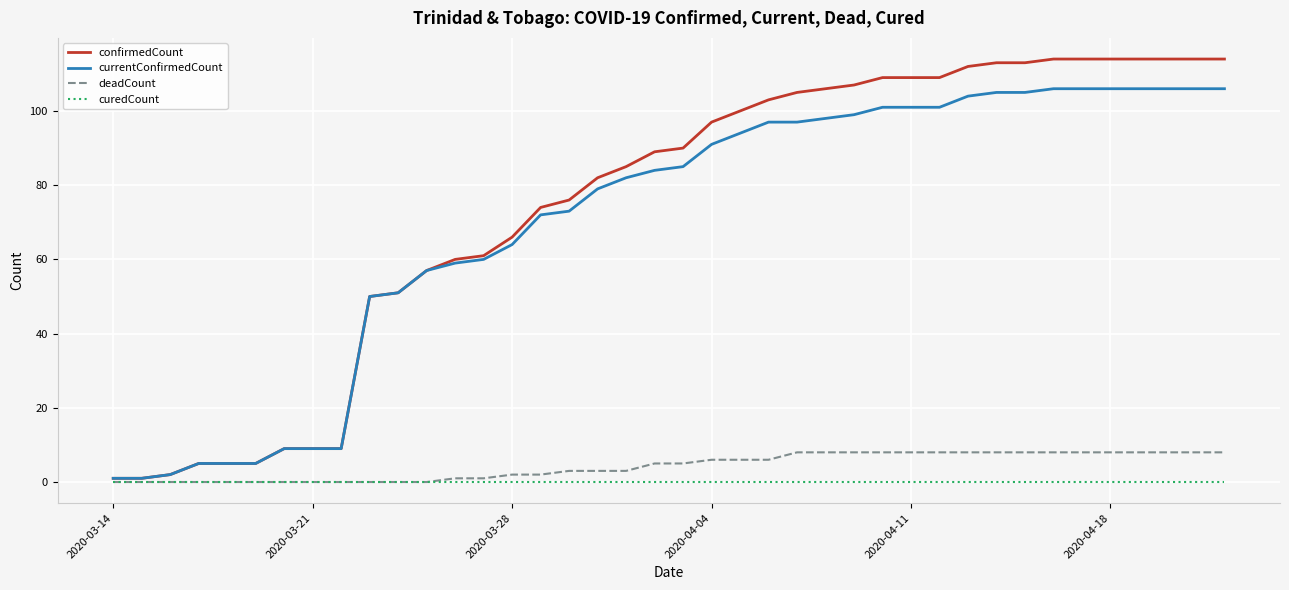

Rank the series by their maximum value, from lowest to highest.

curedCount, deadCount, currentConfirmedCount, confirmedCount